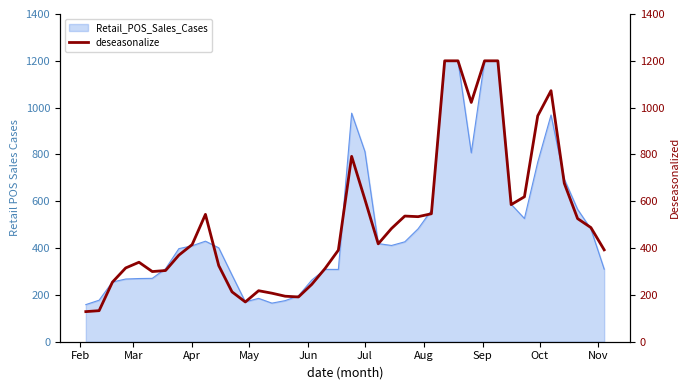

Does the chart have visible grid lines?

No